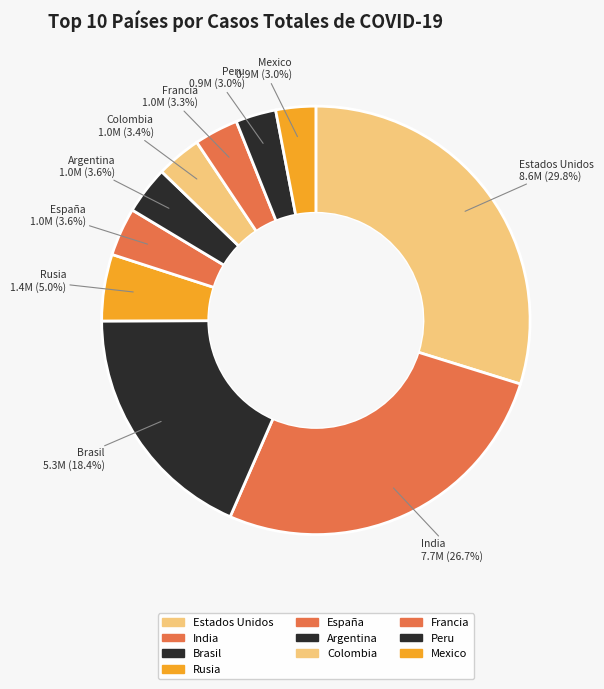

Approximately how many times larger is the value at Argentina compared to Colombia?

1.1